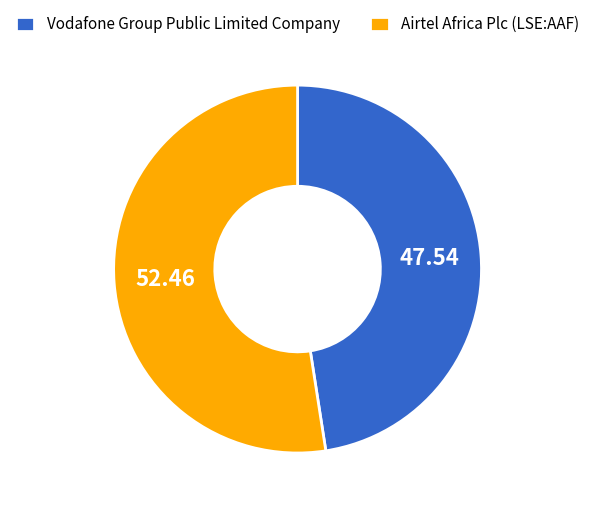

Combined, do Airtel Africa Plc (LSE:AAF) and Vodafone Group Public Limited Company account for over 50%?

Yes